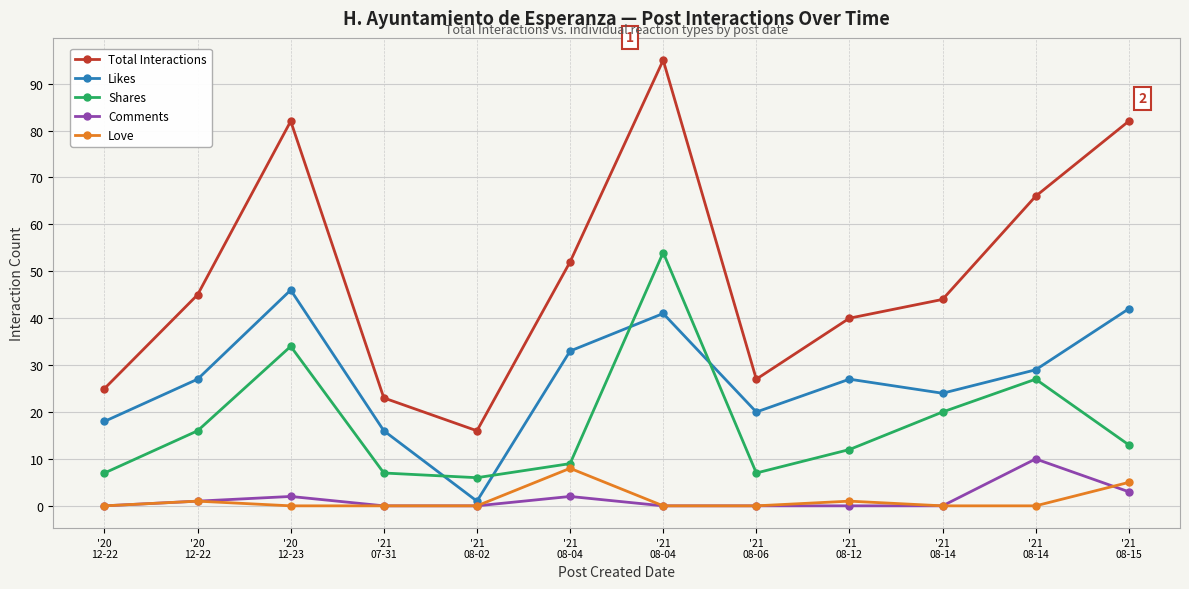

At which category is the sum across all series the highest?

'21
08-04